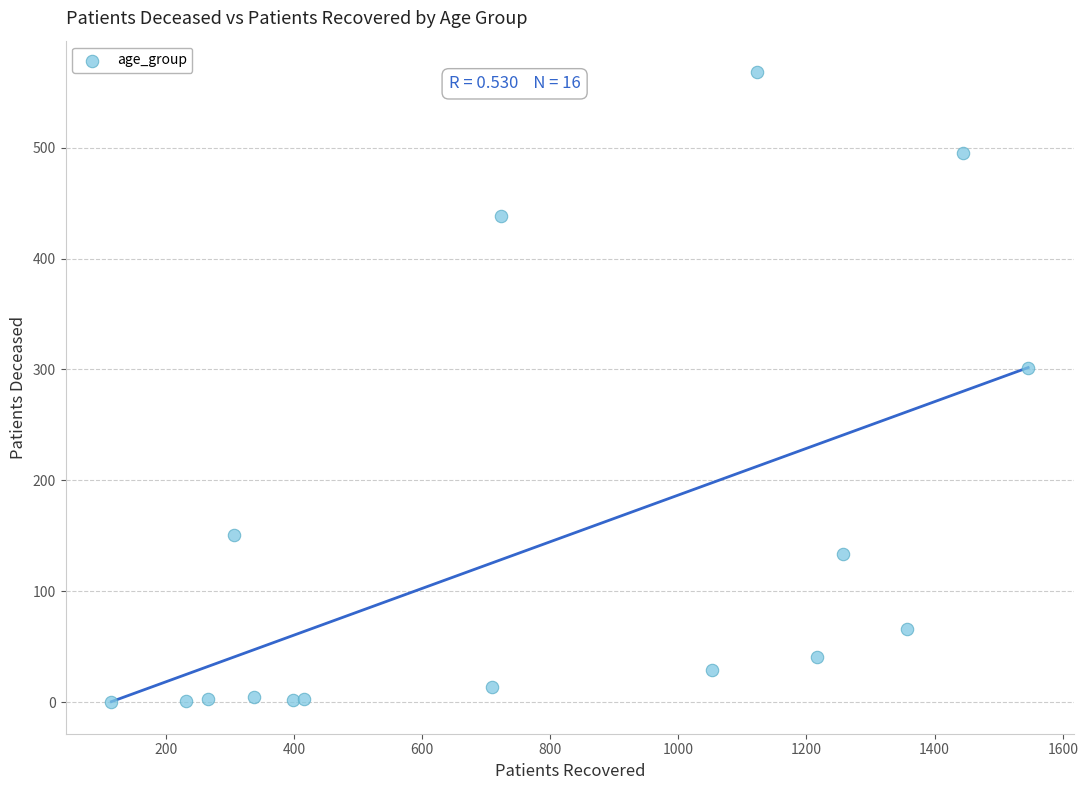

What Y value in the scatter plot is closest to 284?

301